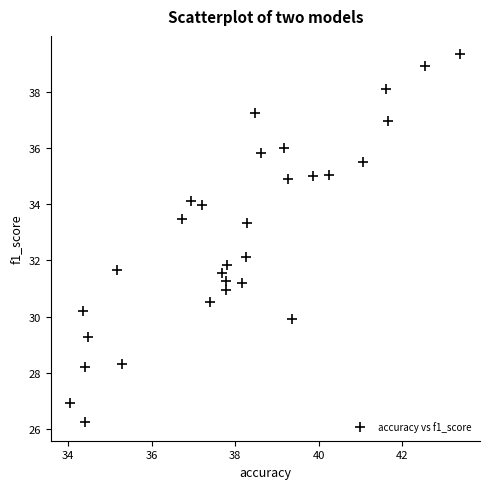

What is the range of Y values (max minus min)?

13.1